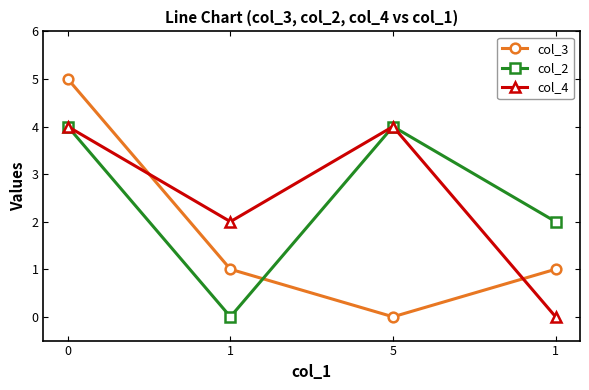

What are all the series names shown in the legend?

col_3, col_2, col_4